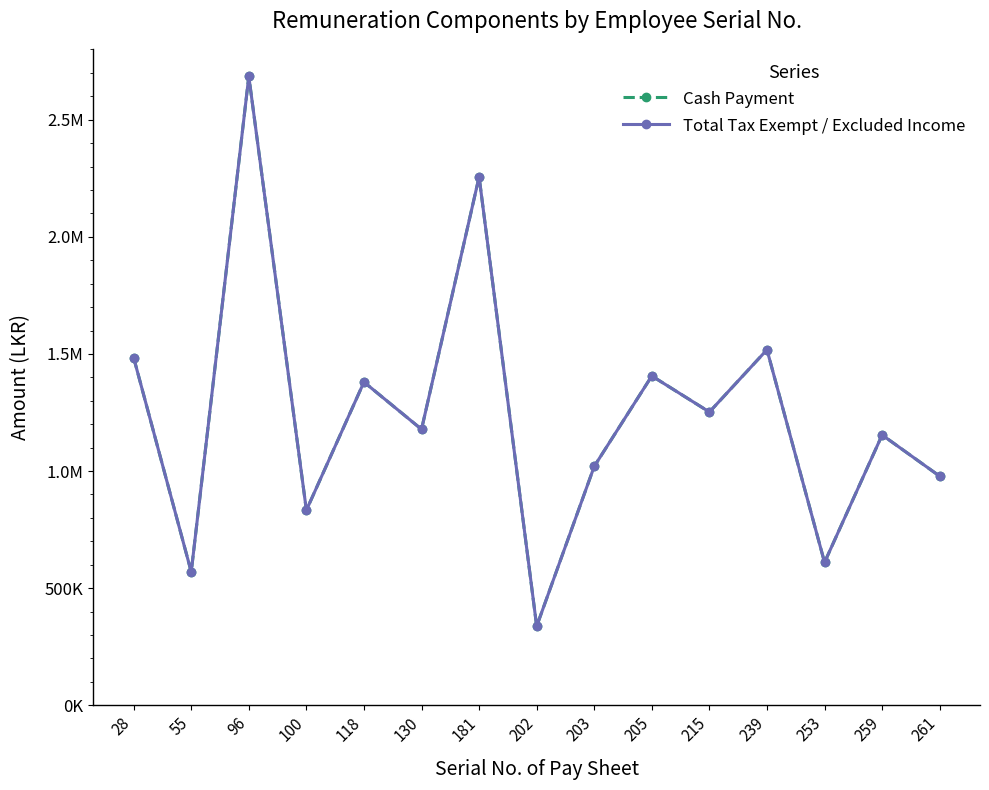

What is the value of the Total Tax Exempt / Excluded Income point at the 9th from the left?

1020000.0